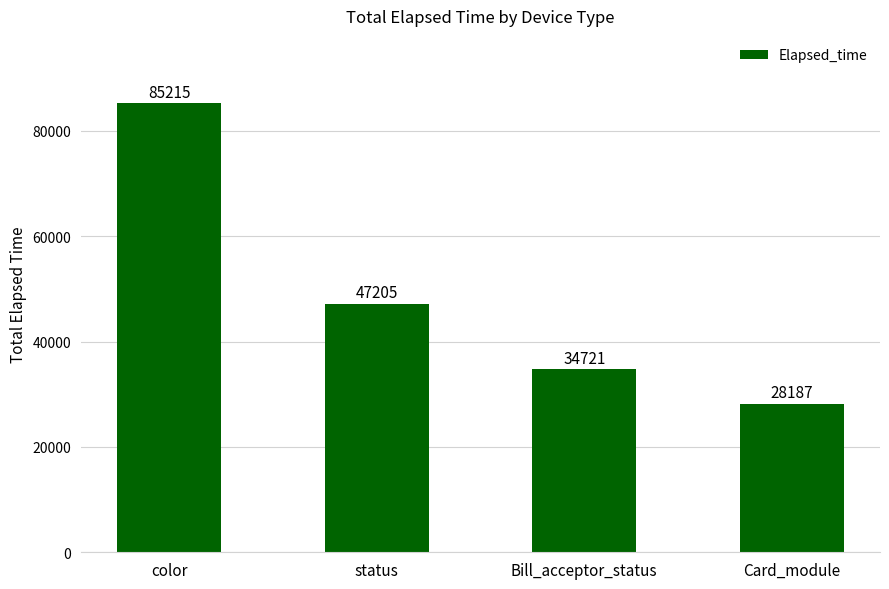

Between Card_module and color, which is larger?

color